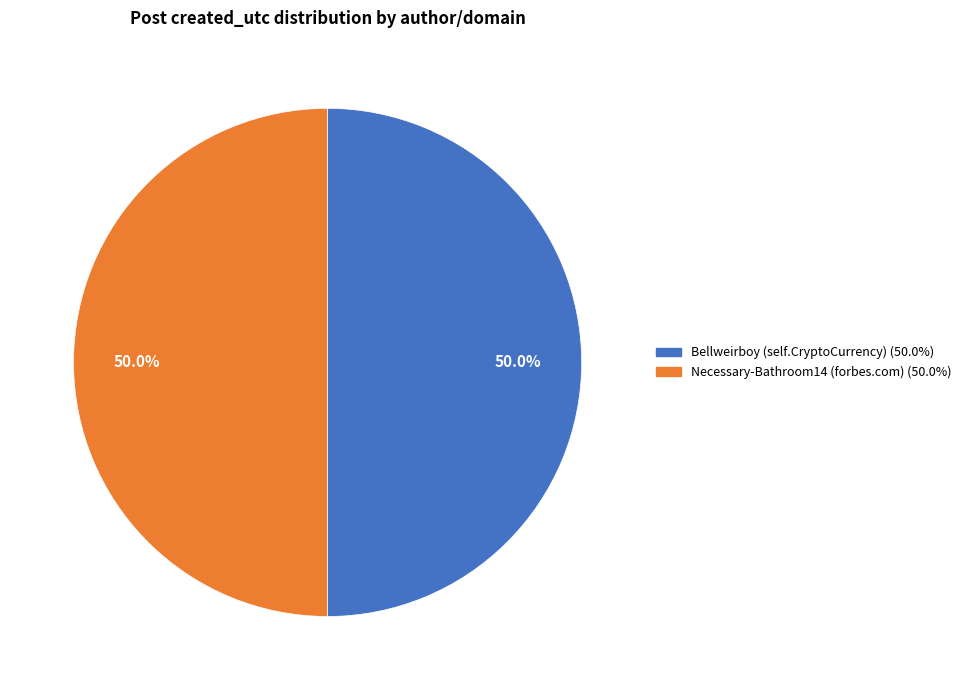

How many segments does this pie chart have?

2